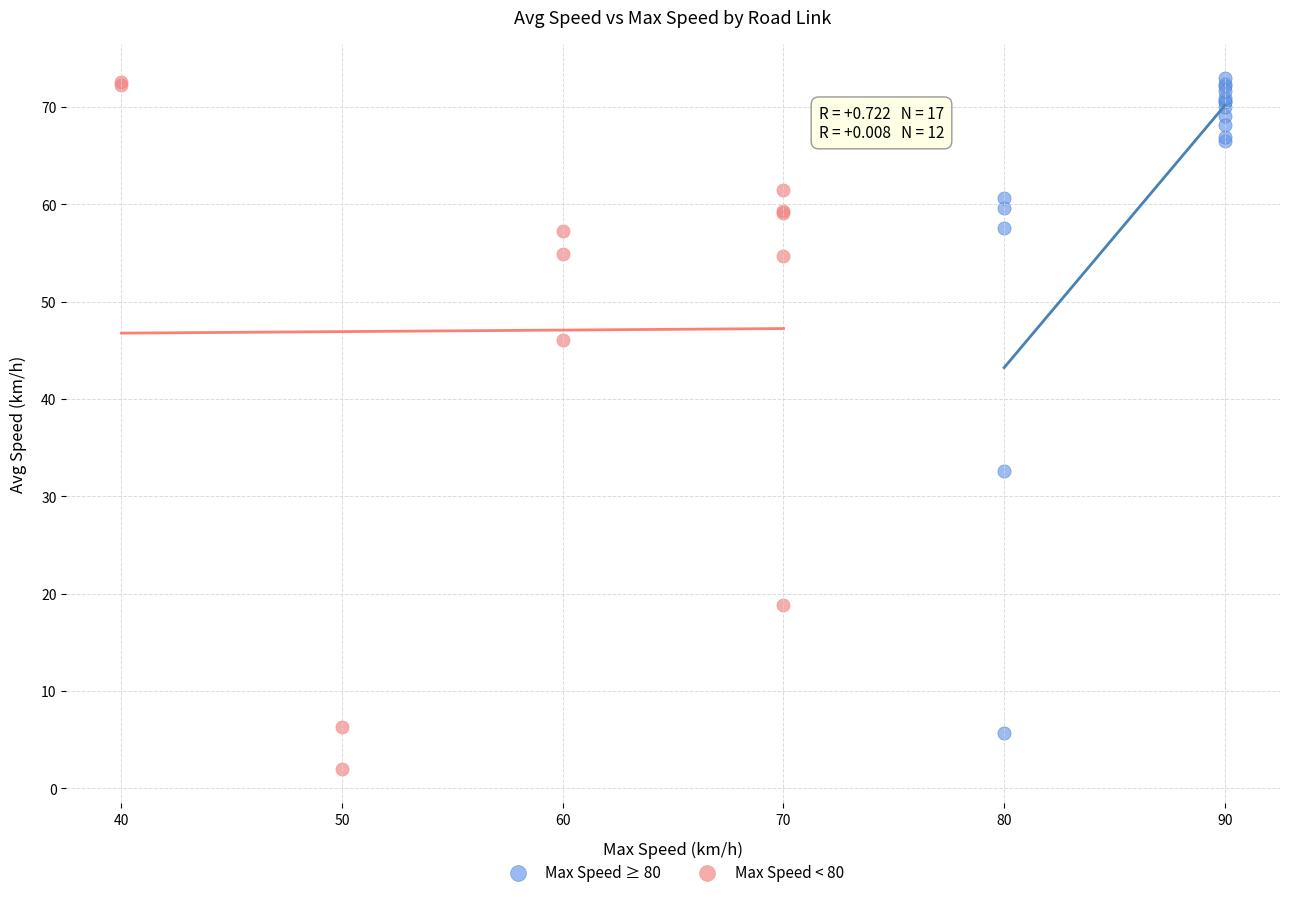

Which series reaches the minimum Y coordinate?

Max Speed < 80